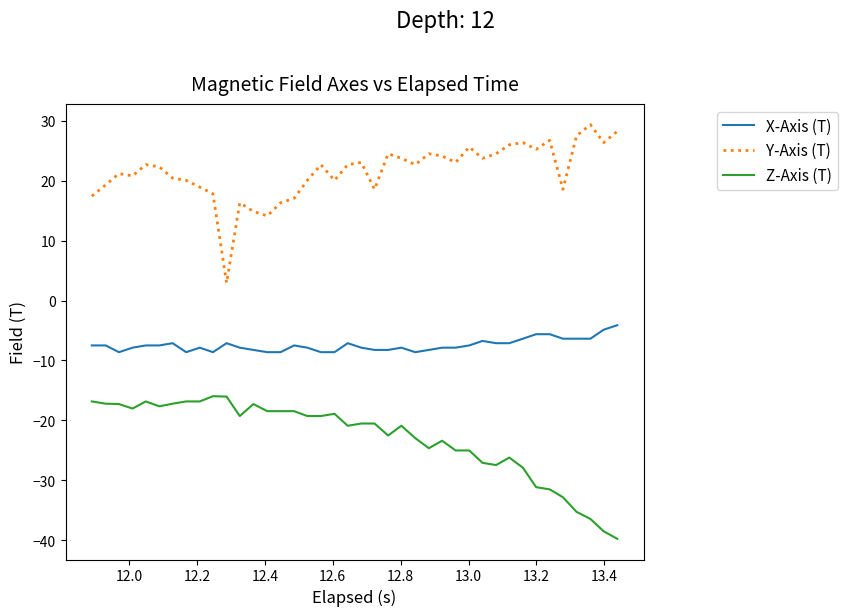

What is the difference between the maximum and minimum values in the X-Axis (T) series?

4.5